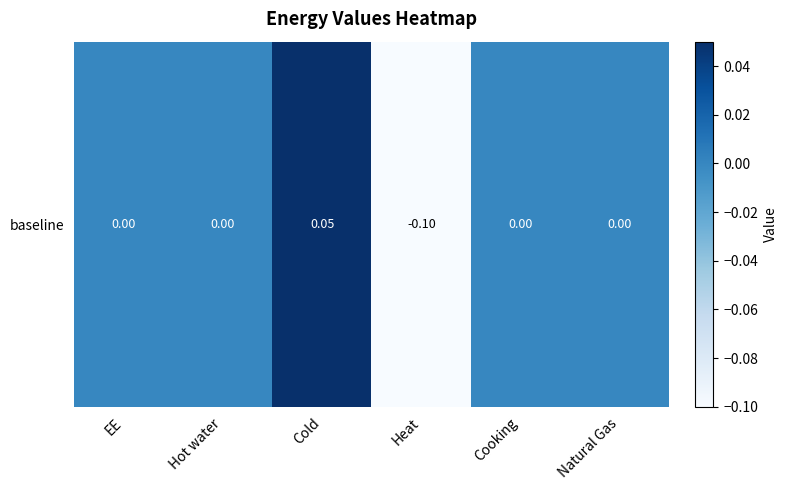

What is the difference between the maximum and minimum values?

0.2